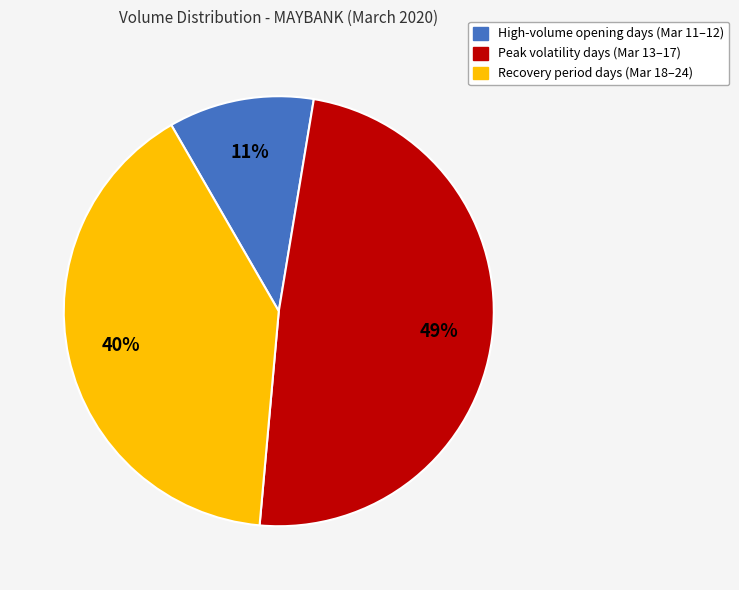

To the nearest percent, what is the average slice percentage?

33%